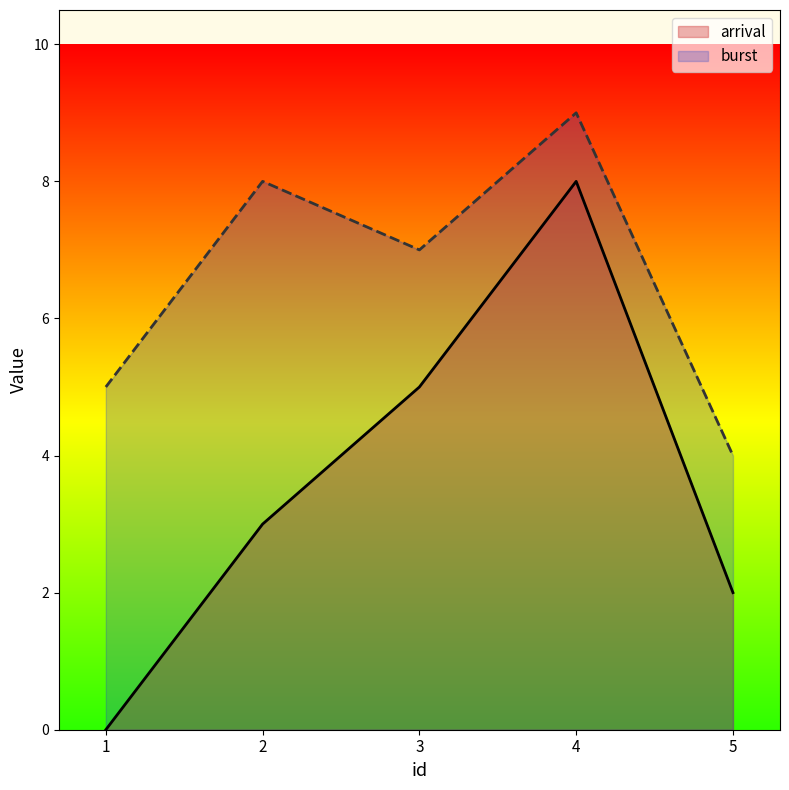

In burst, how many points are higher than both neighbors (excluding endpoints)?

2